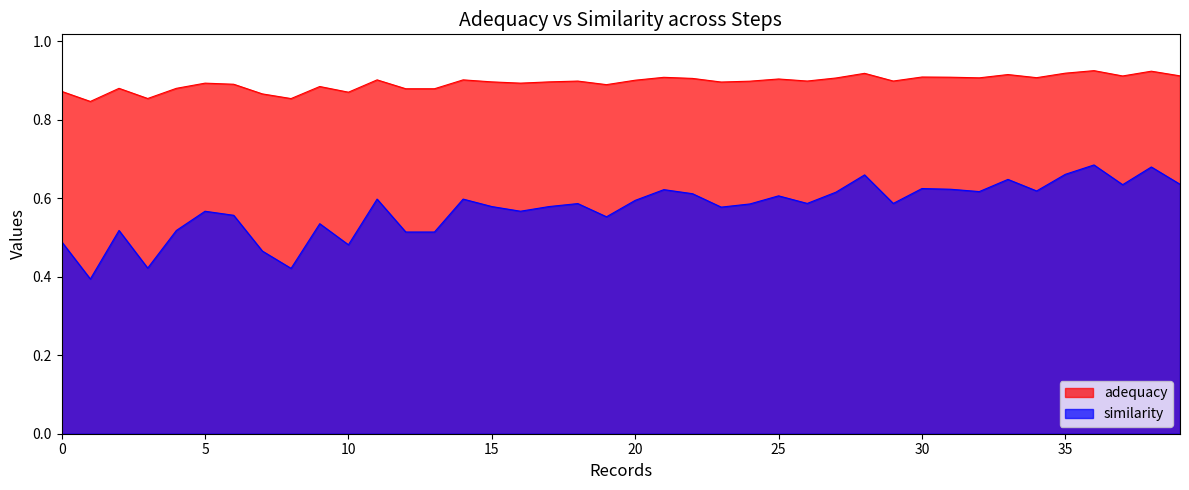

How many lines are shown in the chart?

2